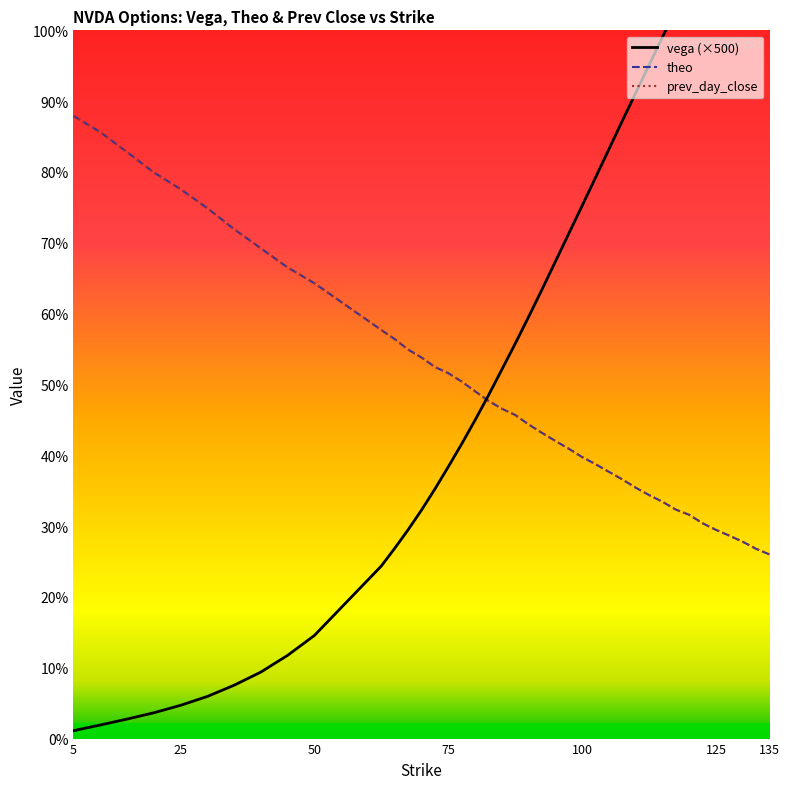

What position from the left is 135?

40